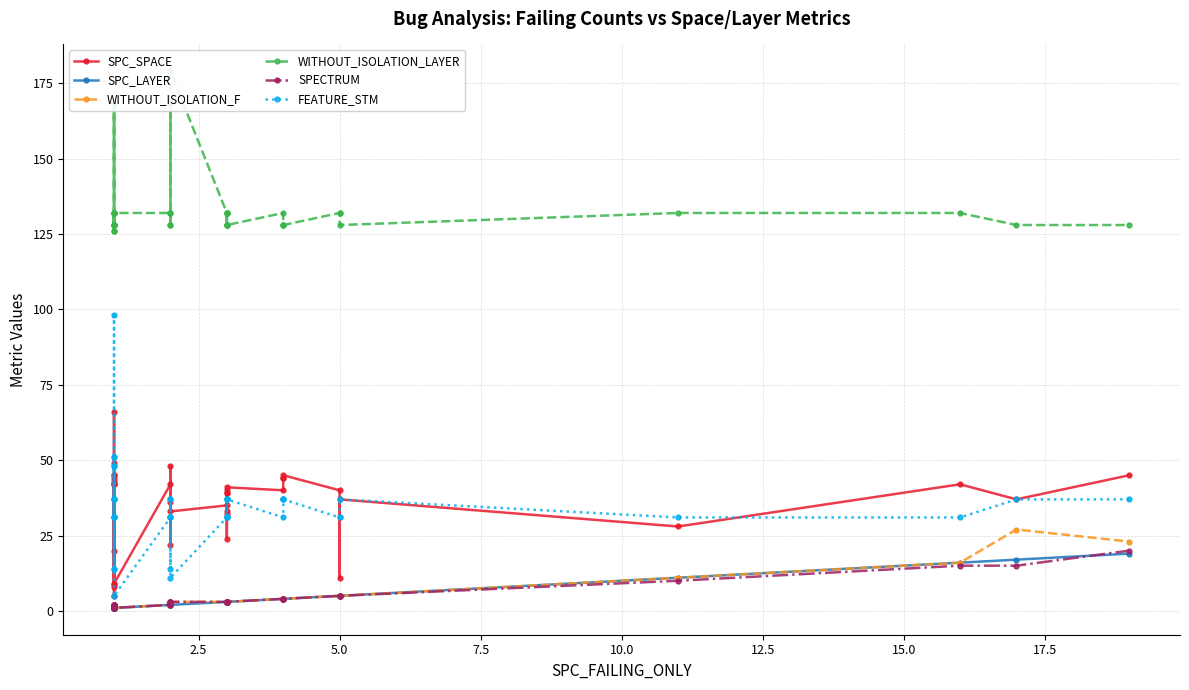

In FEATURE_STM, how many points are higher than both neighbors (excluding endpoints)?

10